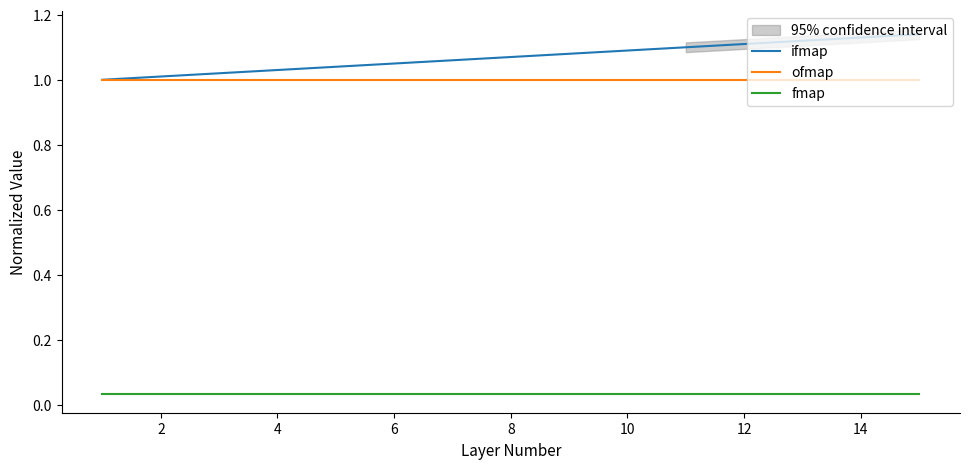

True or false: ofmap has a value of 1.4 at 8.

False